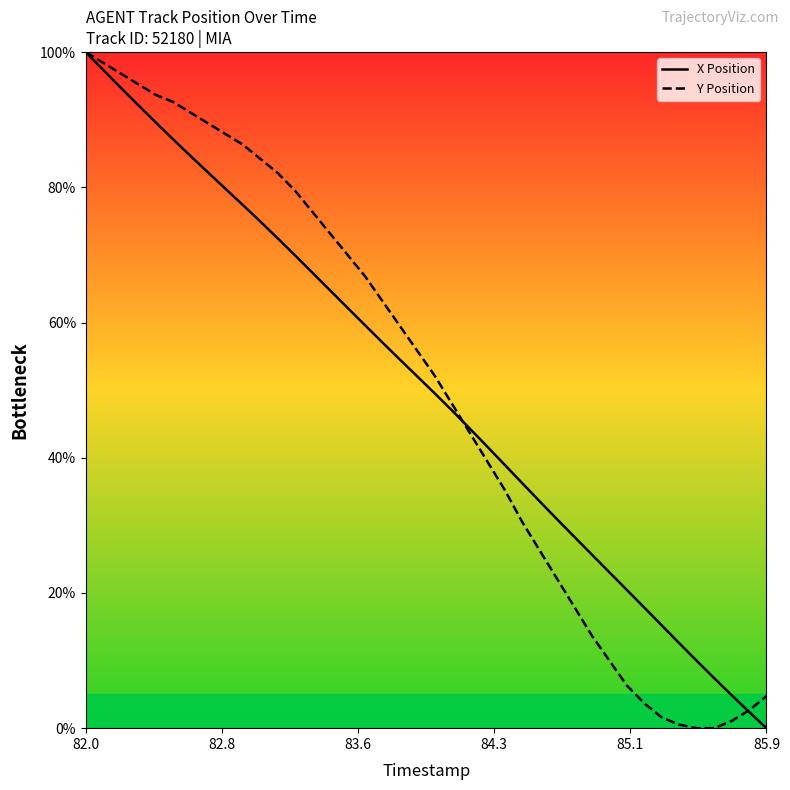

How many data points in X Position are less than 52?

20